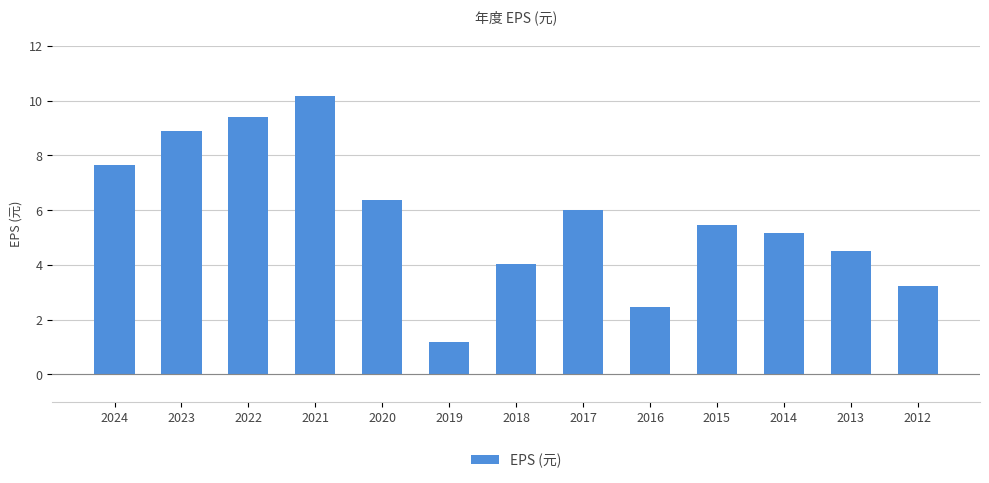

How many values exceed 5?

8